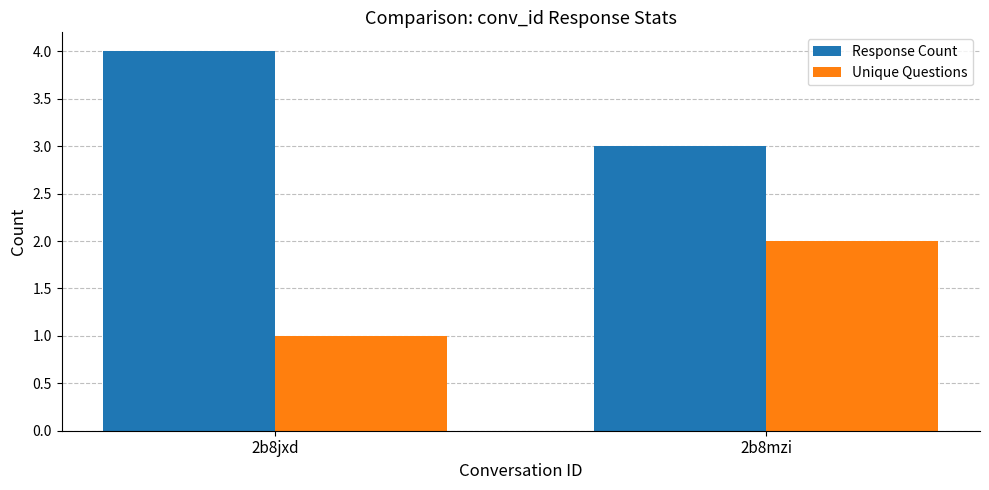

Reading right to left, transcribe all the data shown in this chart.

Response Count: 2b8mzi=3	2b8jxd=4
Unique Questions: 2b8mzi=2	2b8jxd=1